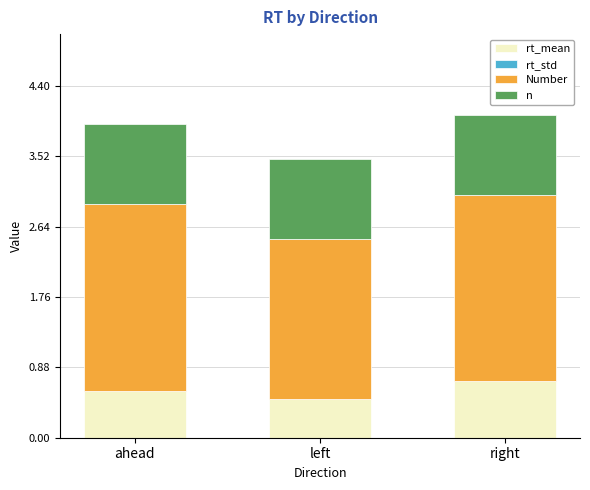

What is the total value across all series at left?

3.5